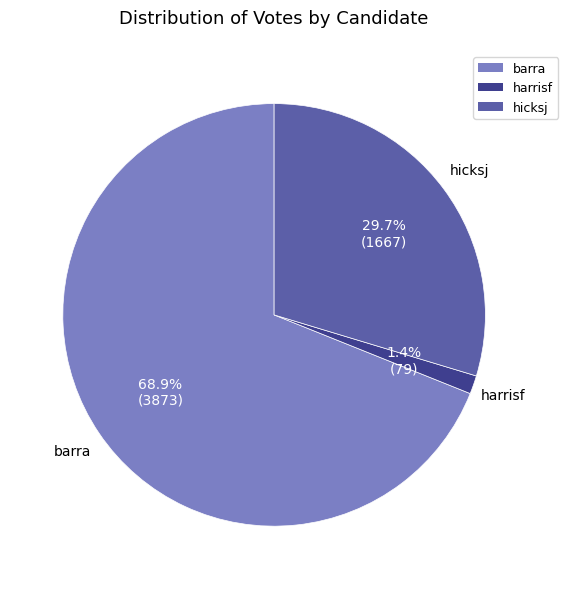

True or false: hicksj accounts for 30% of the total.

True